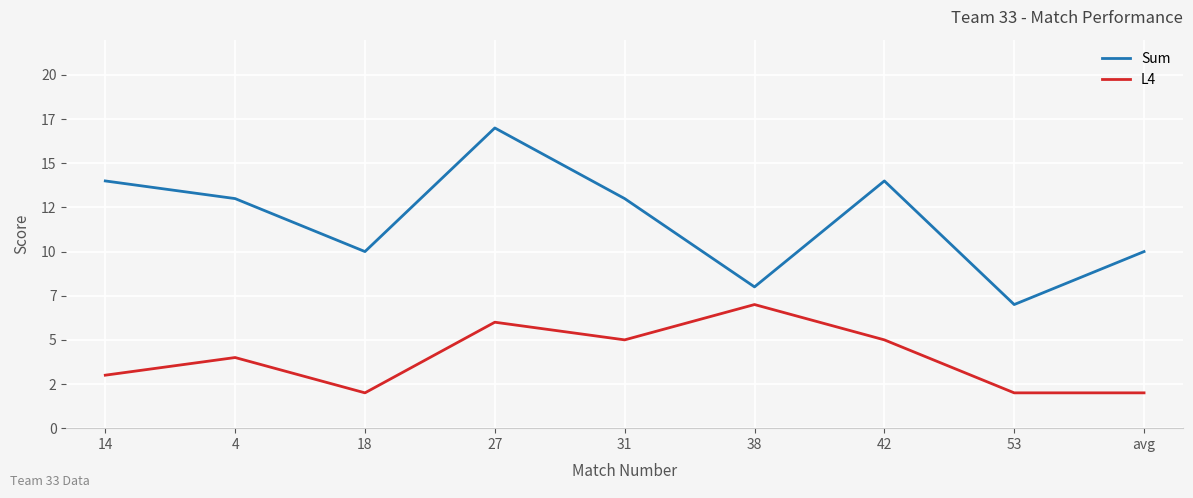

What are all the series names shown in the legend?

Sum, L4